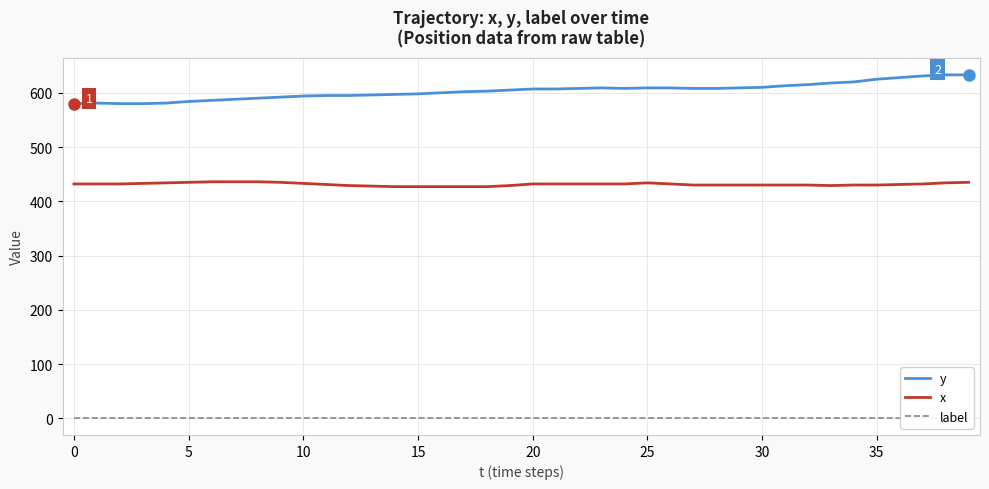

What is the minimum value for x?

427